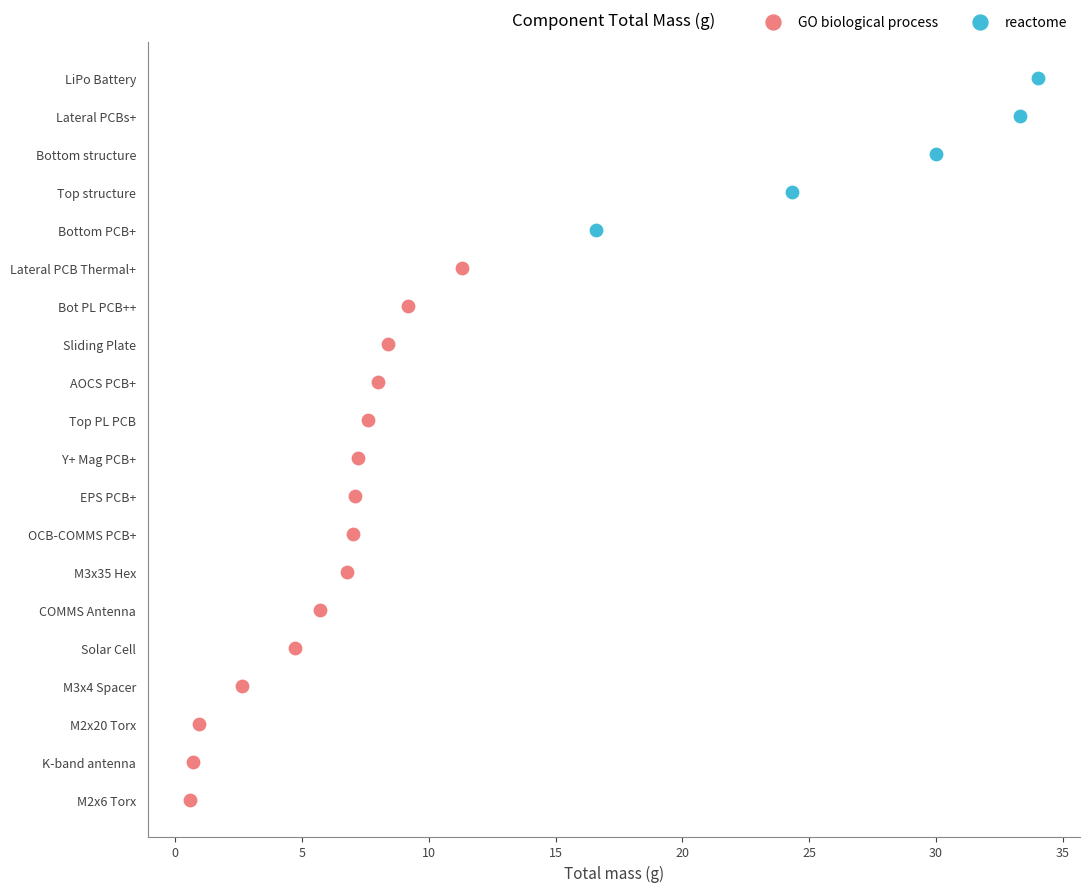

What is the change in value from LiPo Battery to M3x35 Hex?

-27.2